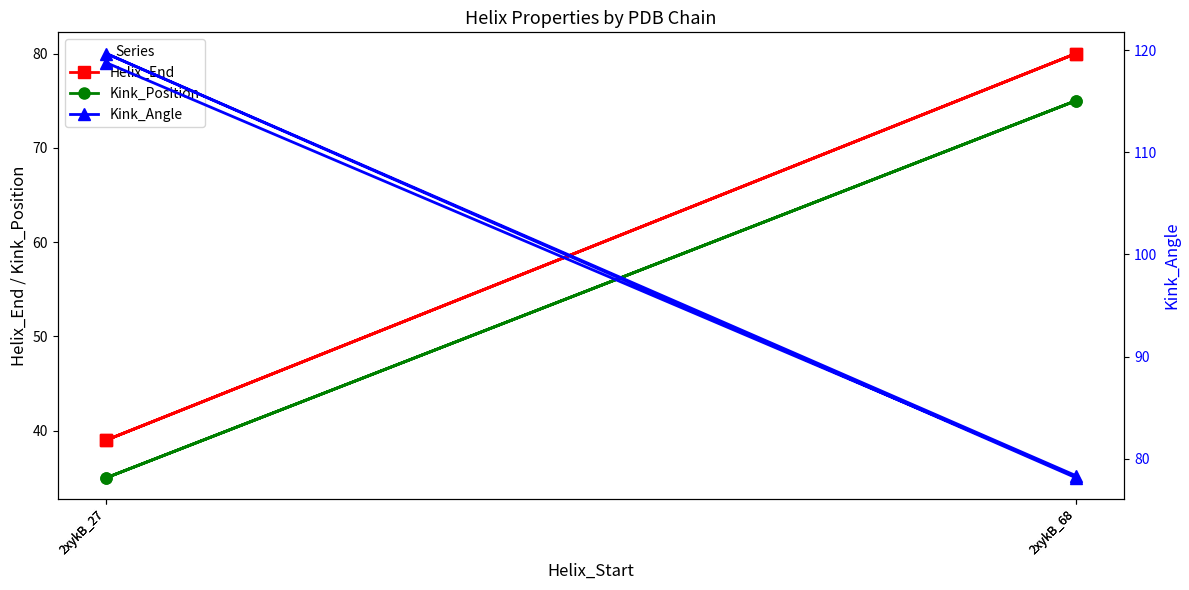

What is the maximum value for Kink_Position?

75.0